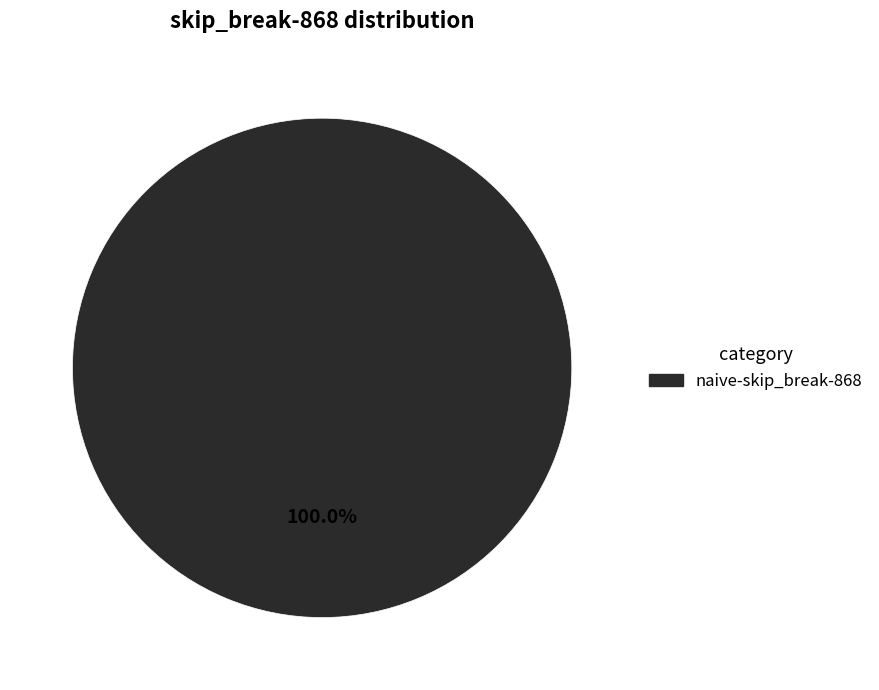

Does any single category account for the majority?

Yes